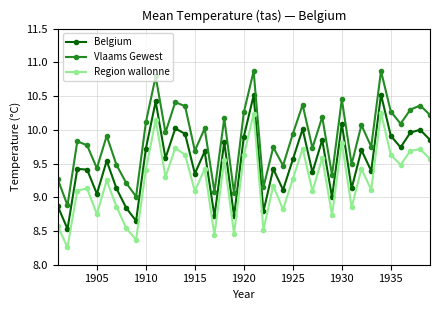

Which series has the largest total across all categories?

Vlaams Gewest